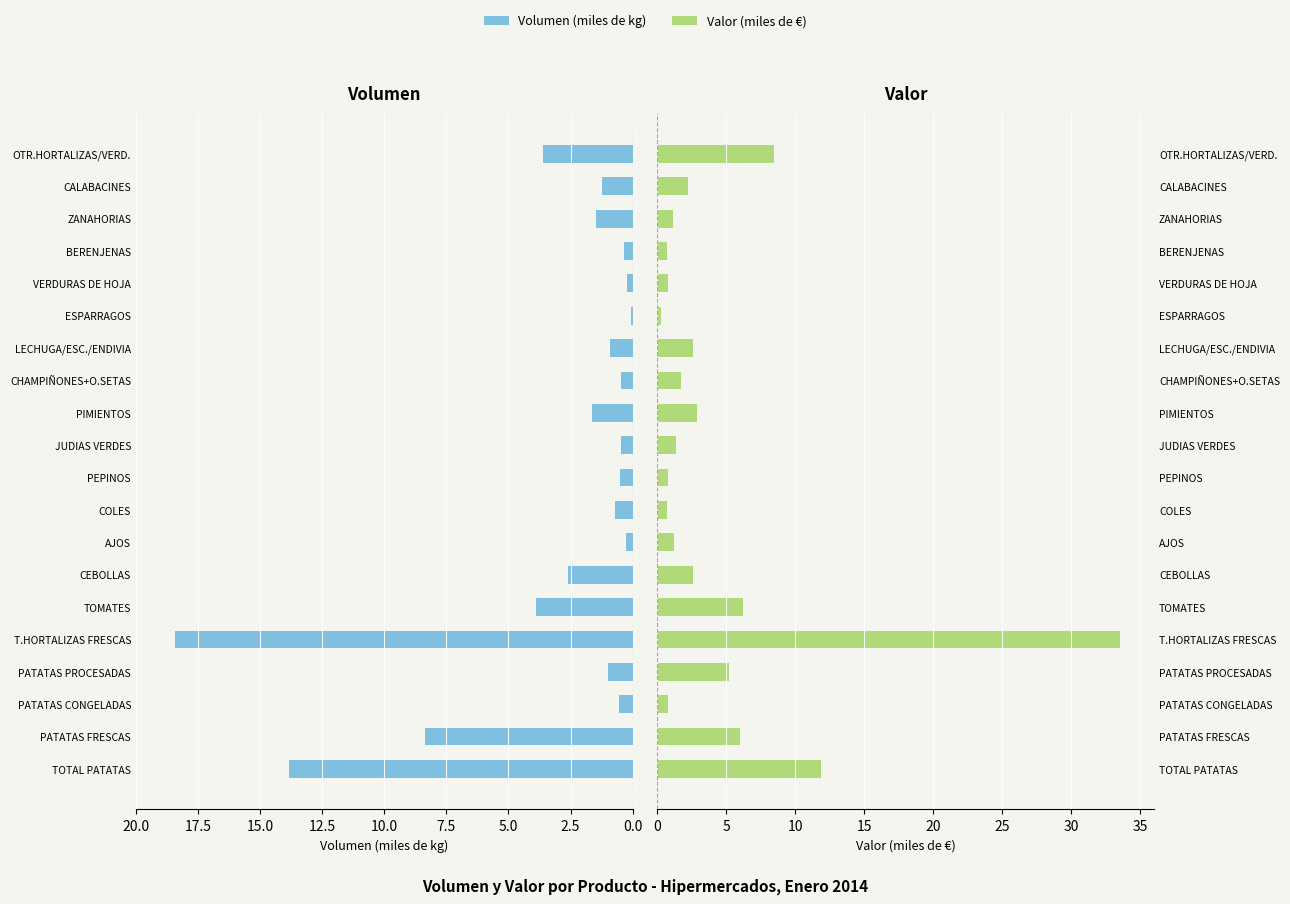

Reading left to right, transcribe all the data shown in this chart.

Volumen (miles de kg): 13.8	8.4	0.6	1.0	18.4	3.9	2.6	0.3	0.7	0.5	0.5	1.6	0.5	0.9	0.1	0.2	0.3	1.5	1.2	3.6
Valor (miles de €): 11.9	6.0	0.7	5.2	33.6	6.2	2.6	1.2	0.7	0.8	1.3	2.9	1.7	2.6	0.3	0.7	0.7	1.1	2.3	8.4